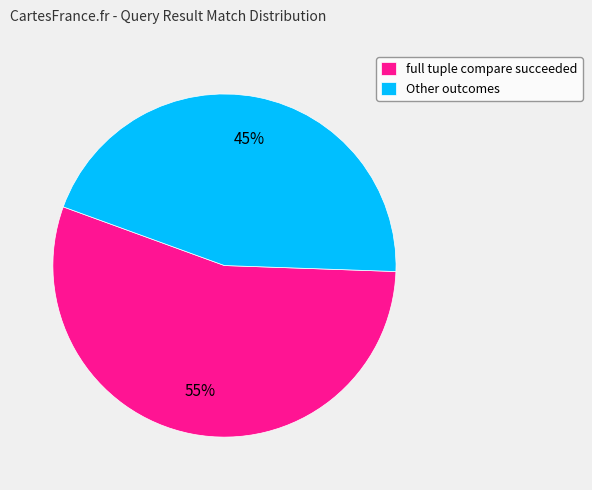

Approximately how many times larger is the value at full tuple compare succeeded compared to Other outcomes?

1.2